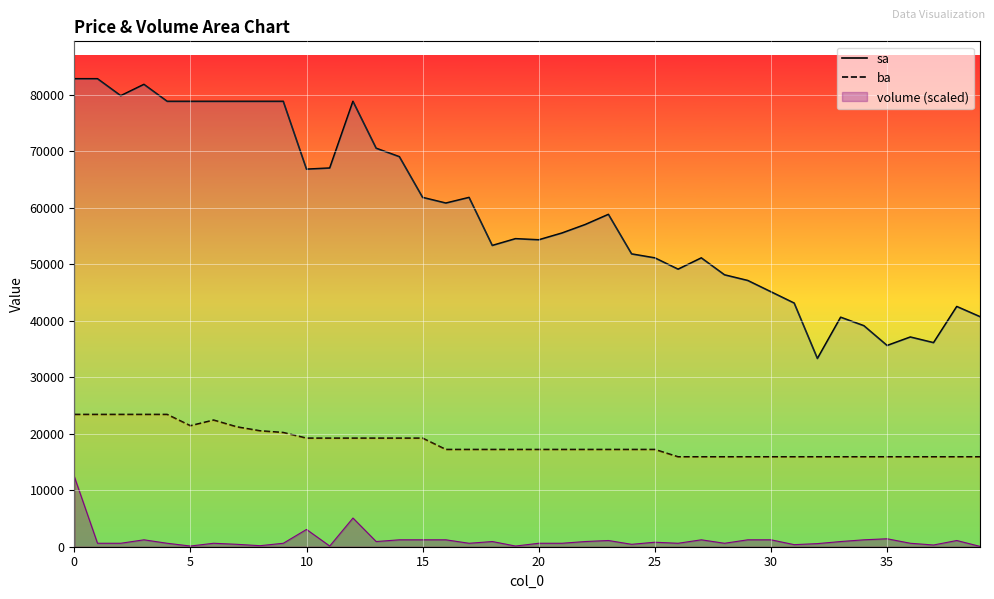

Which series has the largest total across all categories?

sa